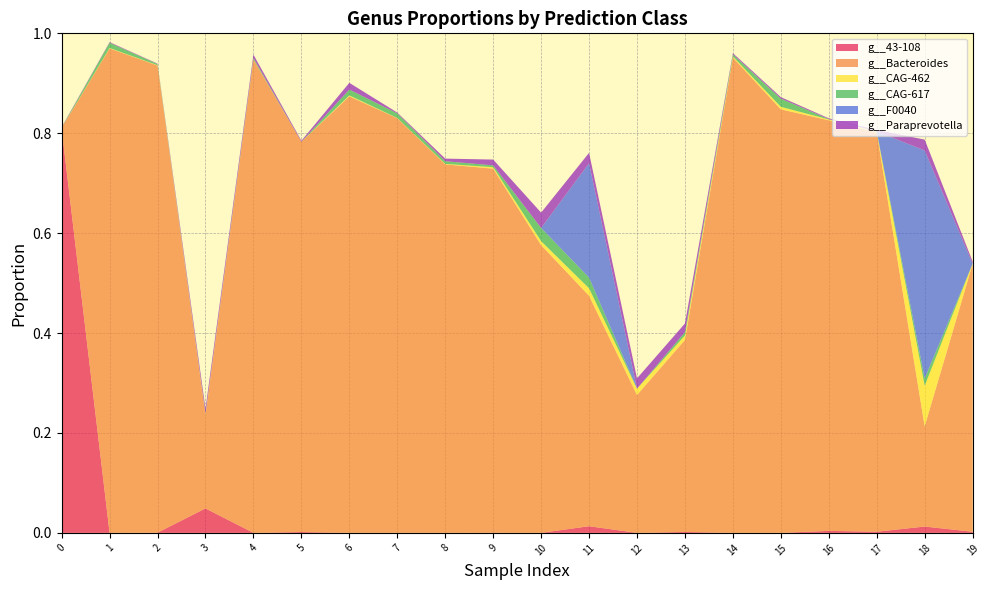

Reading right to left, what are all the values shown in this chart?

g__43-108: 0.0	0.0	0.0	0.0	0.0	0.0	0.0	0.0	0.0	0.0	0.0	0.0	0.0	0.0	0.0	0.0	0.0	0.0	0.0	0.8
g__Bacteroides: 0.5	0.2	0.8	0.8	0.8	1.0	0.4	0.3	0.5	0.6	0.7	0.7	0.8	0.9	0.8	0.9	0.2	0.9	1.0	0.0
g__CAG-462: 0.0	0.1	0.0	0.0	0.0	0.0	0.0	0.0	0.0	0.0	0.0	0.0	0.0	0.0	0.0	0.0	0.0	0.0	0.0	0.0
g__CAG-617: 0.0	0.0	0.0	0.0	0.0	0.0	0.0	0.0	0.0	0.0	0.0	0.0	0.0	0.0	0.0	0.0	0.0	0.0	0.0	0.0
g__F0040: 0.0	0.5	0.0	0.0	0.0	0.0	0.0	0.0	0.2	0.0	0.0	0.0	0.0	0.0	0.0	0.0	0.0	0.0	0.0	0.0
g__Paraprevotella: 0.0	0.0	0.0	0.0	0.0	0.0	0.0	0.0	0.0	0.0	0.0	0.0	0.0	0.0	0.0	0.0	0.0	0.0	0.0	0.0